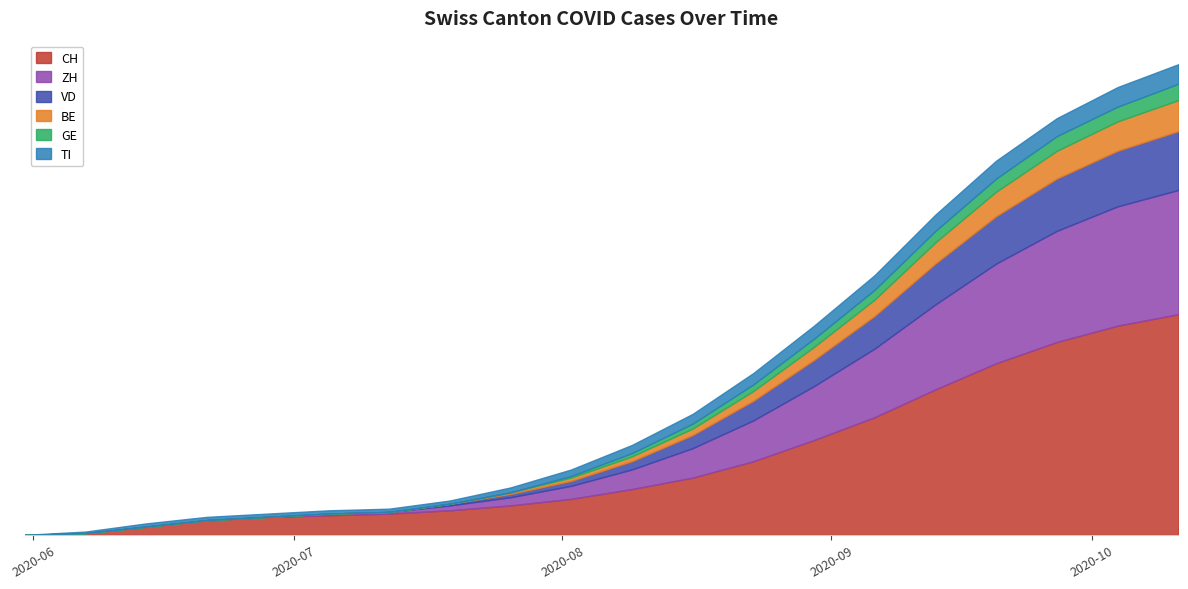

Which has a higher value, 2020-07-12 or 2020-08-02?

2020-08-02